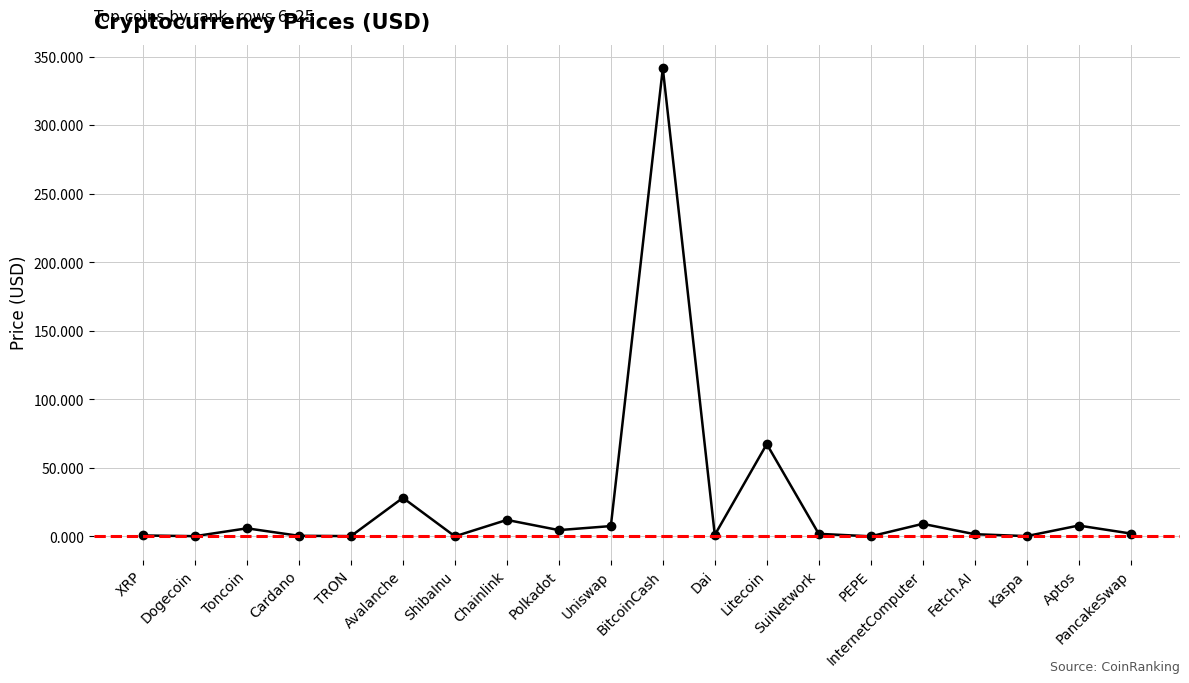

What is the sum of all values?

491.7